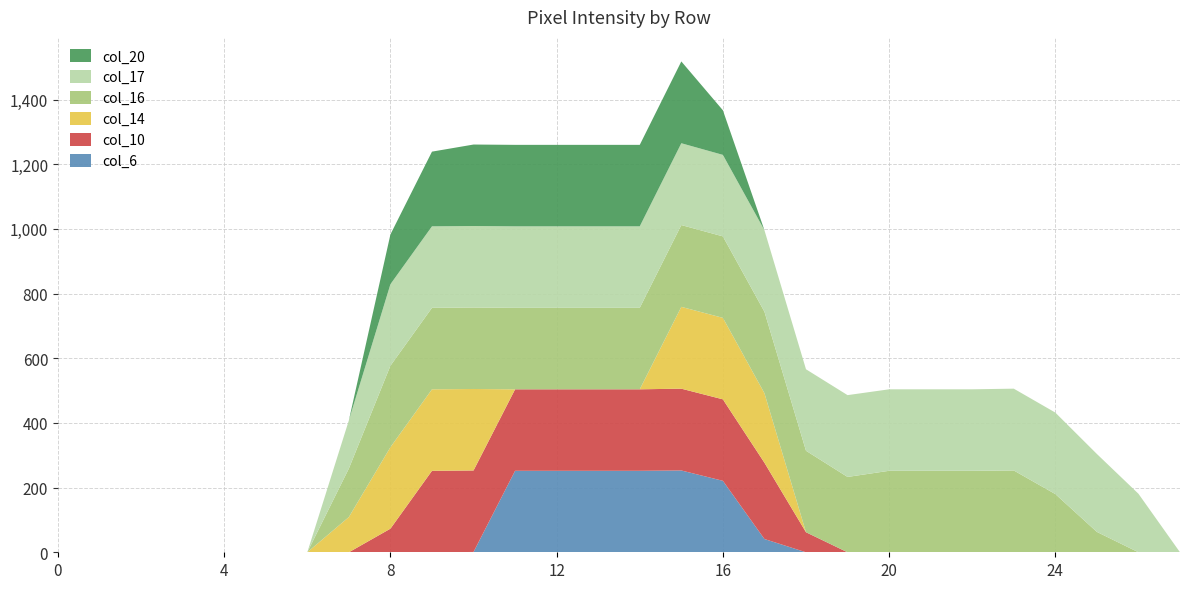

Reading right to left, transcribe all the data shown in this chart.

col_6: 0	0	0	0	0	0	0	0	0	0	41	221	253	252	252	252	252	1	0	0	0	0	0	0	0	0	0	0
col_10: 0	0	0	0	0	0	0	0	0	62	236	252	253	252	252	252	252	252	252	73	0	0	0	0	0	0	0	0
col_14: 0	0	0	0	0	0	0	0	0	0	215	252	253	0	0	0	0	252	252	252	109	0	0	0	0	0	0	0
col_16: 0	0	63	180	253	252	252	252	233	252	252	252	253	252	252	252	252	252	252	252	150	0	0	0	0	0	0	0
col_17: 0	181	241	252	253	252	252	252	253	252	252	252	253	252	252	252	252	252	252	252	149	0	0	0	0	0	0	0
col_20: 0	0	0	0	0	0	0	0	0	0	0	138	253	252	252	252	252	252	231	154	0	0	0	0	0	0	0	0